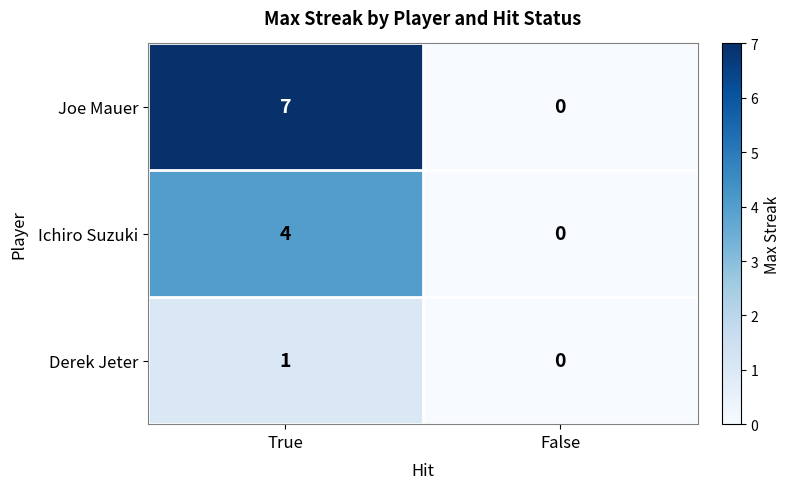

Count the number of categories in the chart.

2